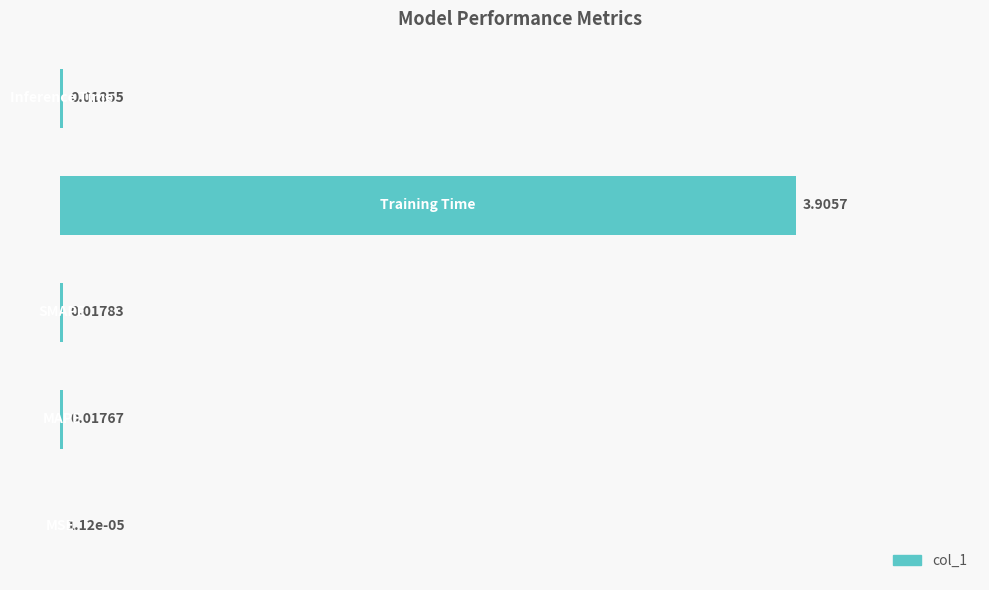

What is the sum of all values?

4.0